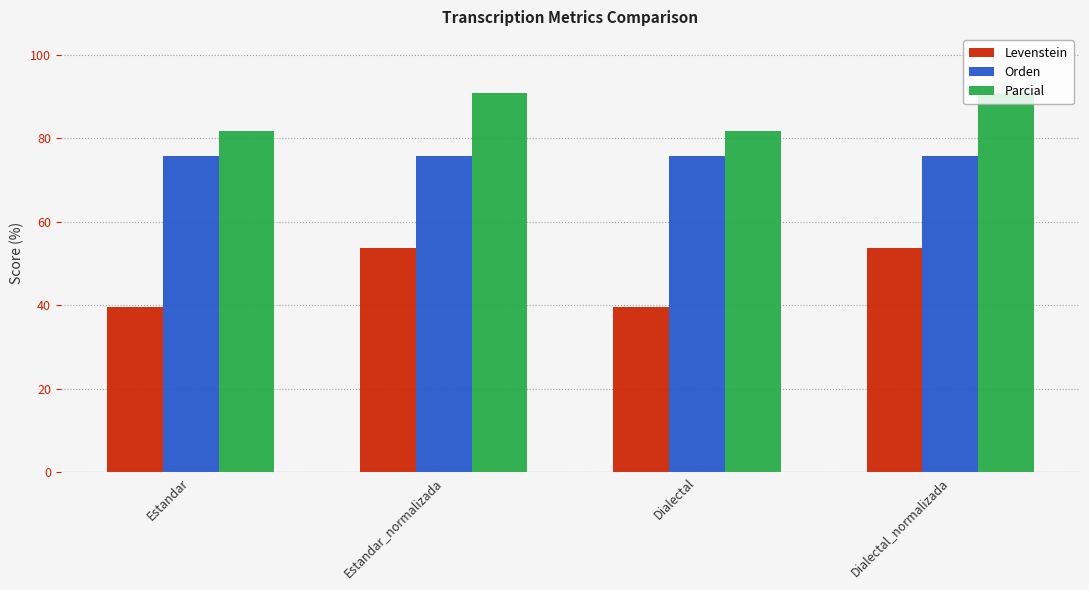

What is the total value across all series at Estandar?

197.3